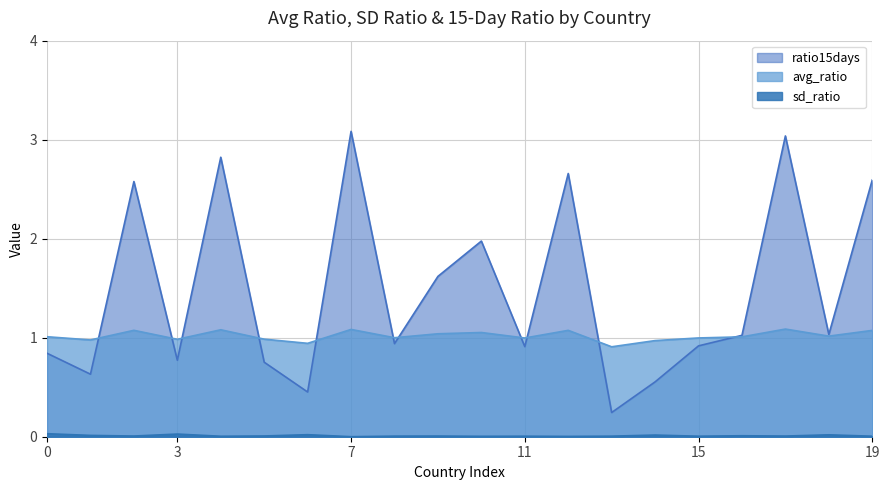

True or false: avg_ratio and sd_ratio cross at least once.

False